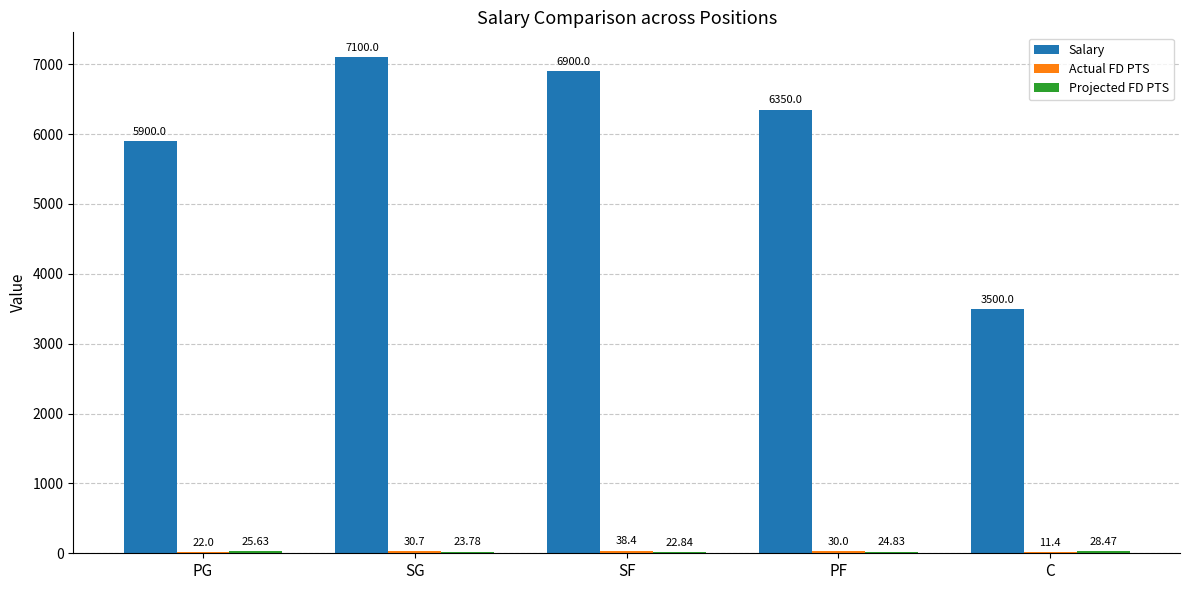

What is the difference between the Salary values at PF and C?

2850.0